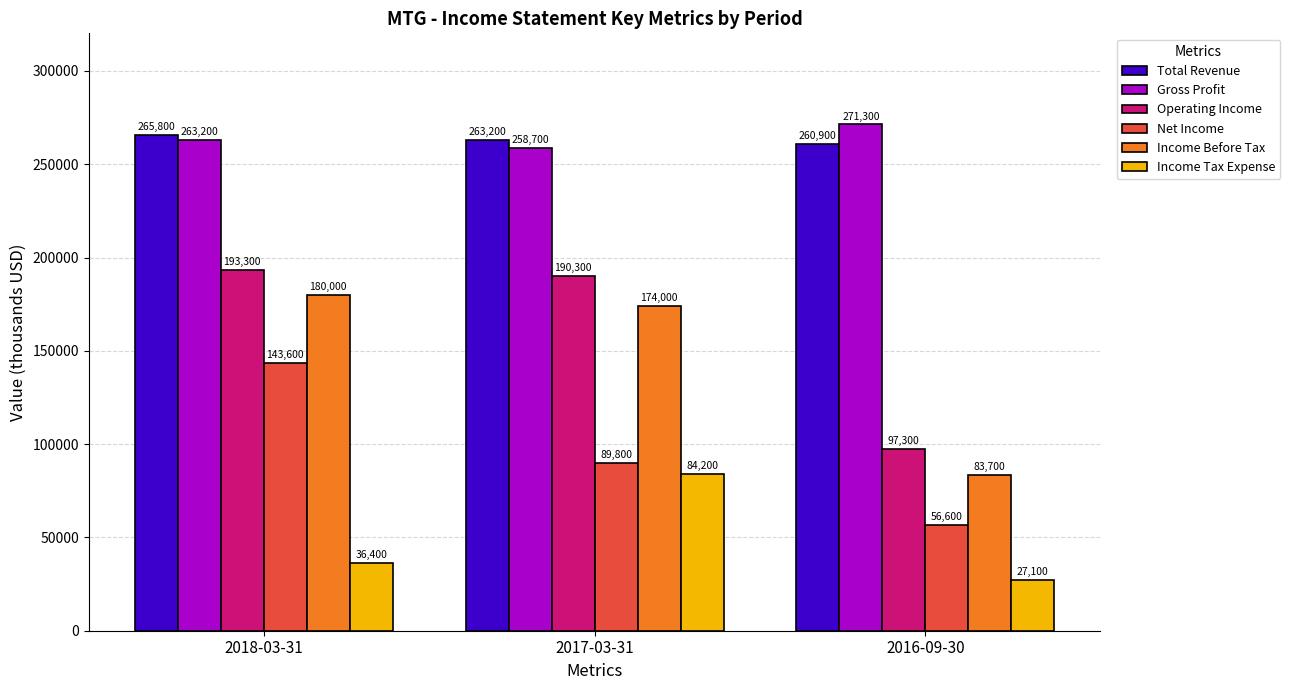

How many groups of bars are there?

3